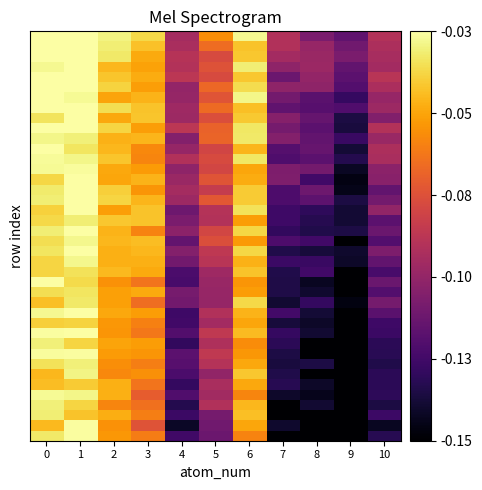

What is the total value across all series at 5?

-3.5